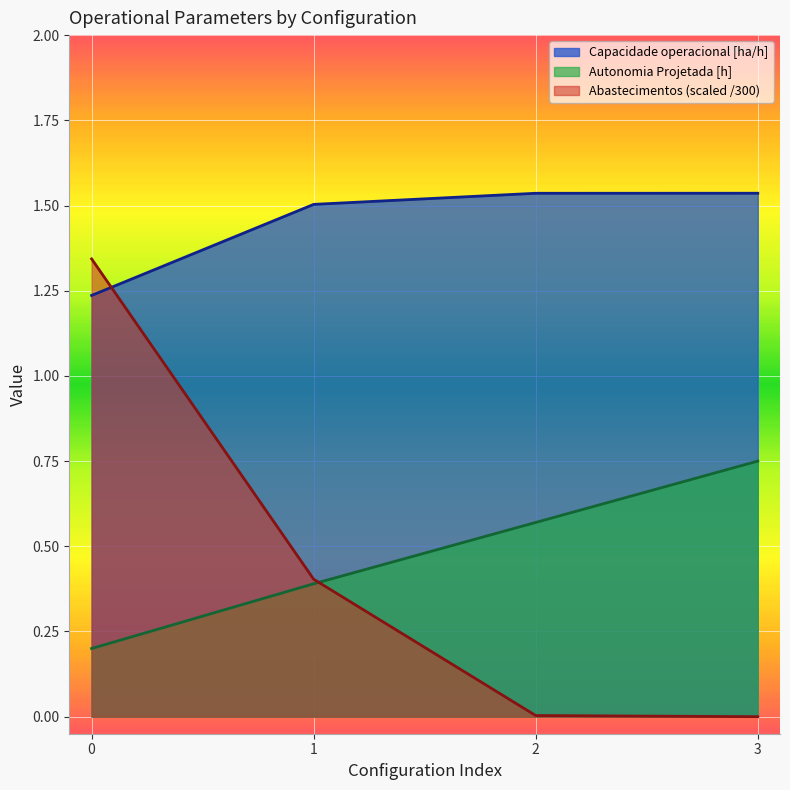

Is the value of Capacidade operacional [ha/h] at 1 greater than the value of Abastecimentos at 2?

Yes